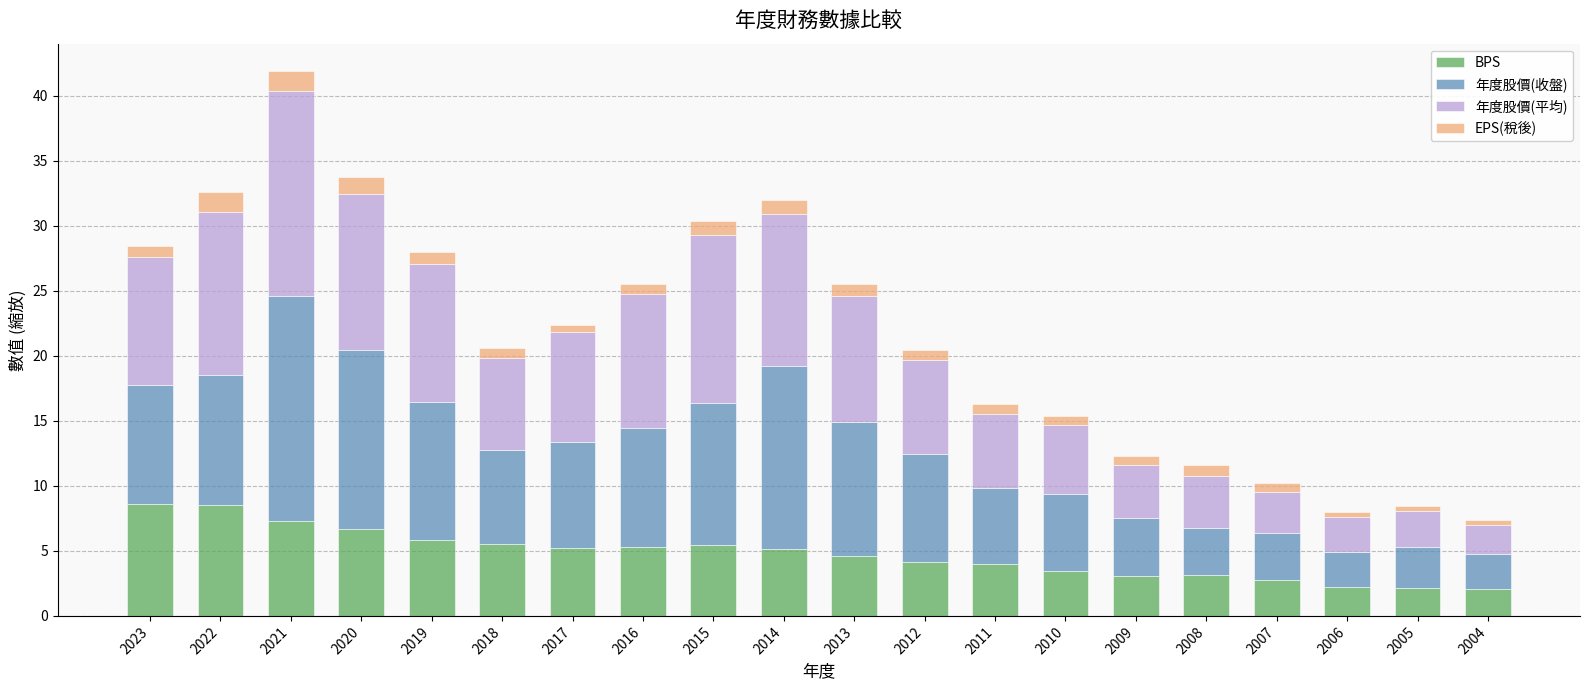

True or false: BPS has a value of 2.0 at 2004.

True